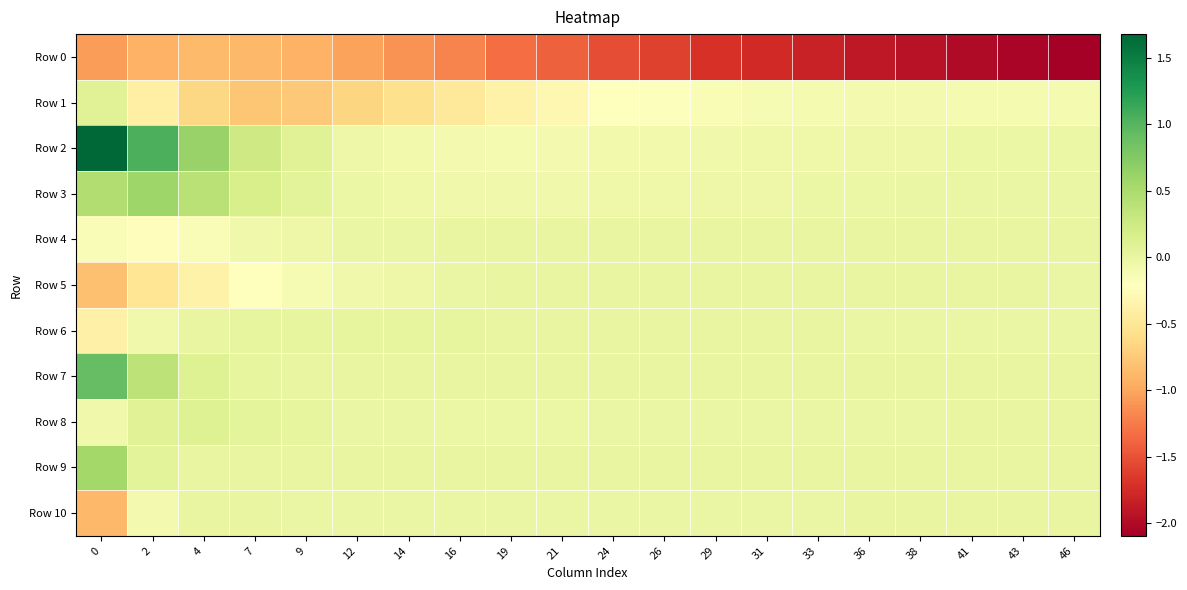

At how many categories does at least one series exceed 0?

20